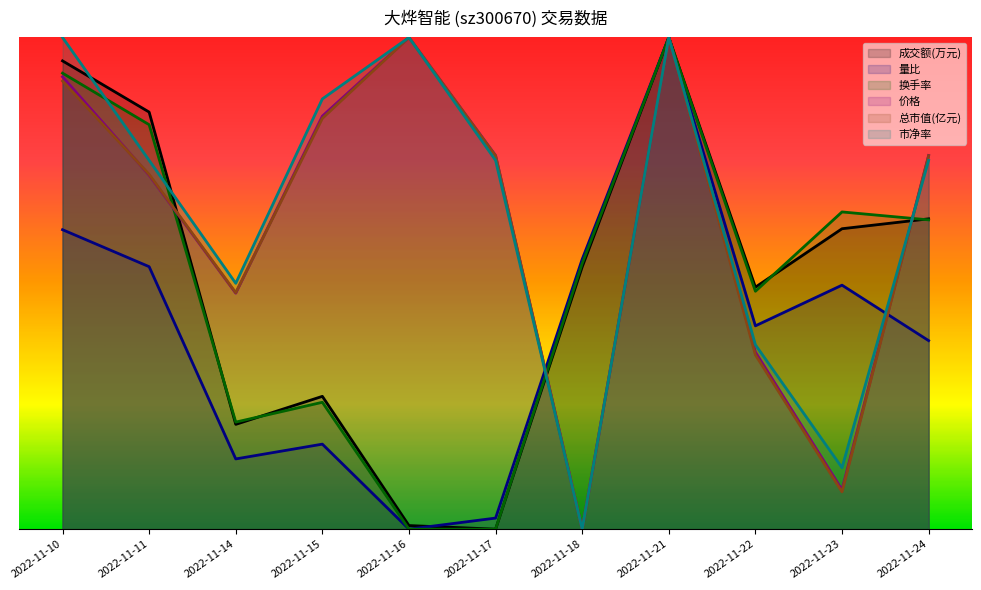

Where is the first local minimum for 成交额(万元)?

2022-11-14